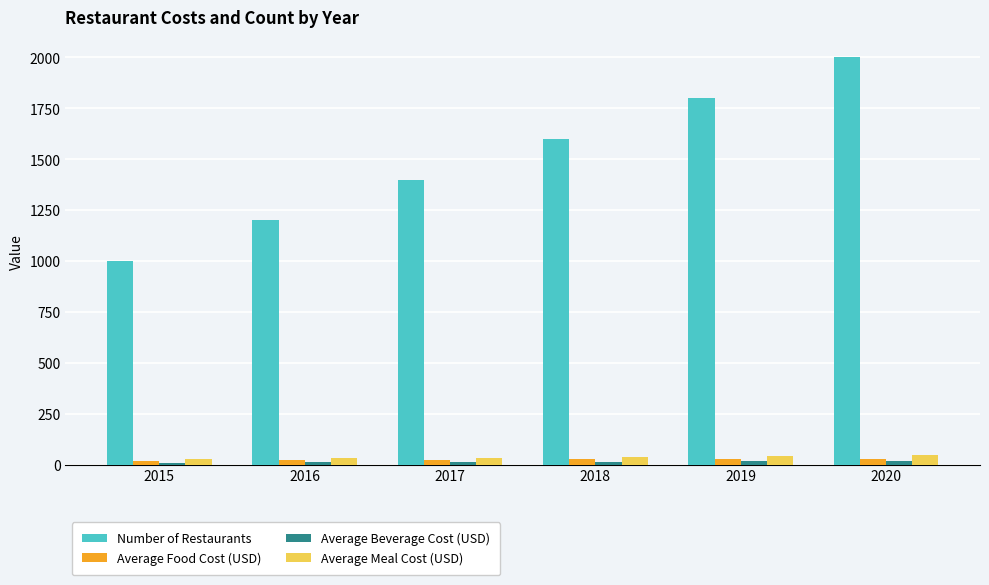

What is the maximum value for Average Food Cost (USD)?

30